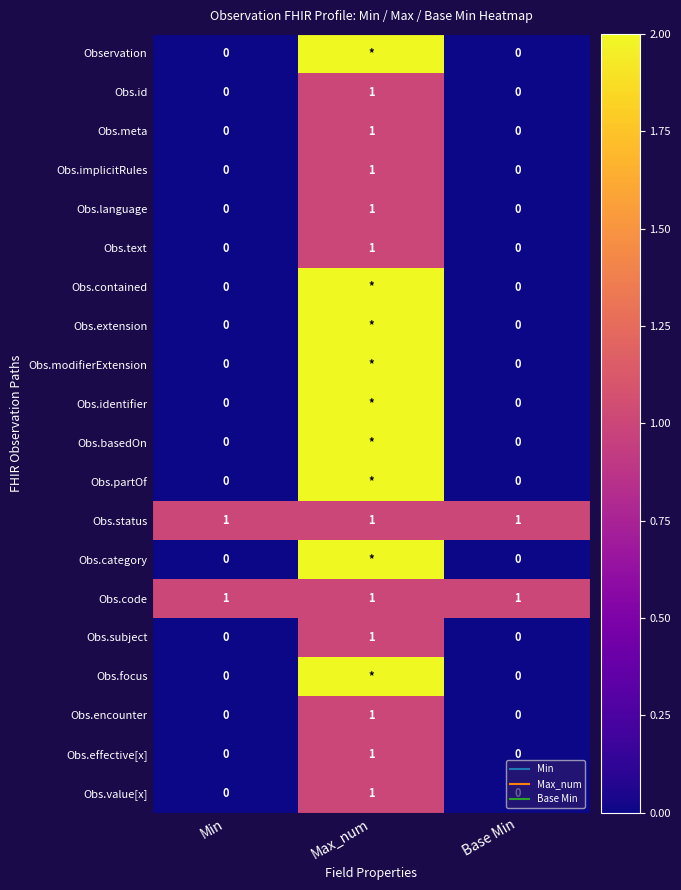

The value of Obs.encounter at Max_num is 1. True or false?

False